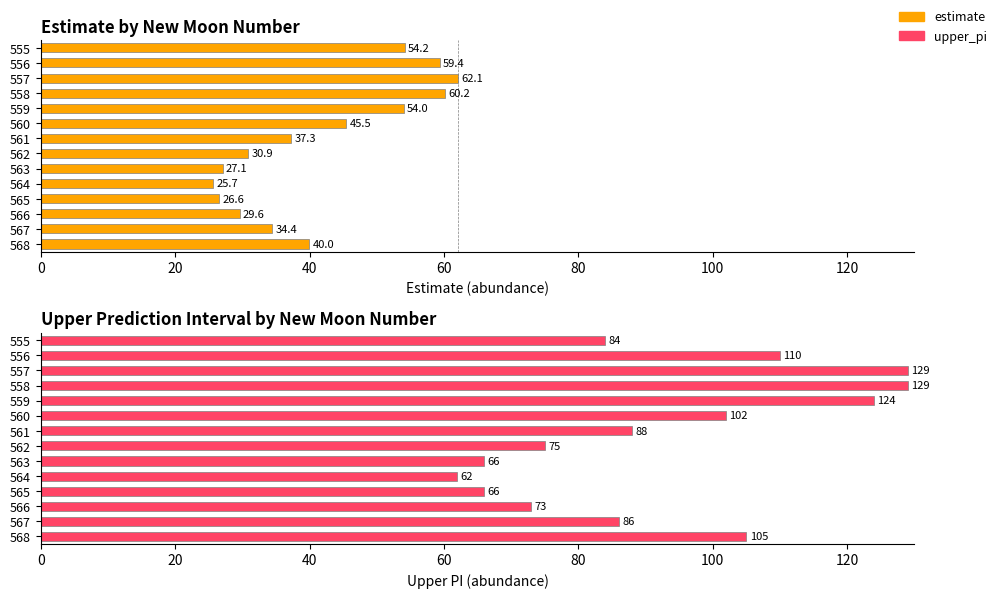

What is the difference between the maximum and minimum values in the upper_pi series?

67.0